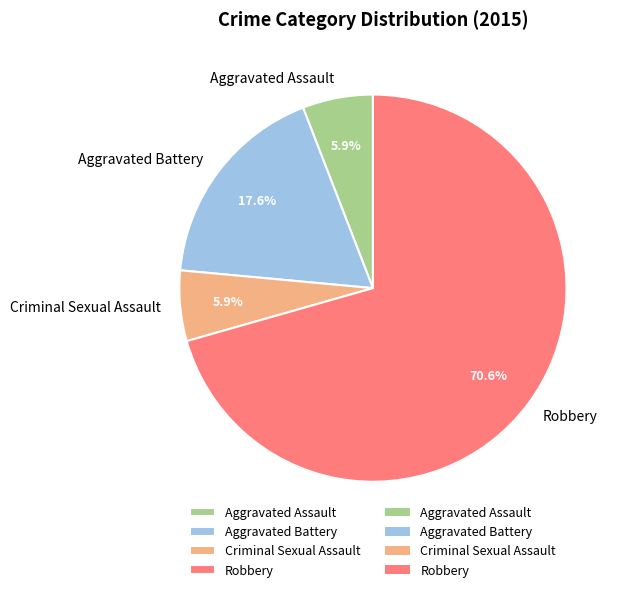

Count the number of slices in the pie.

4